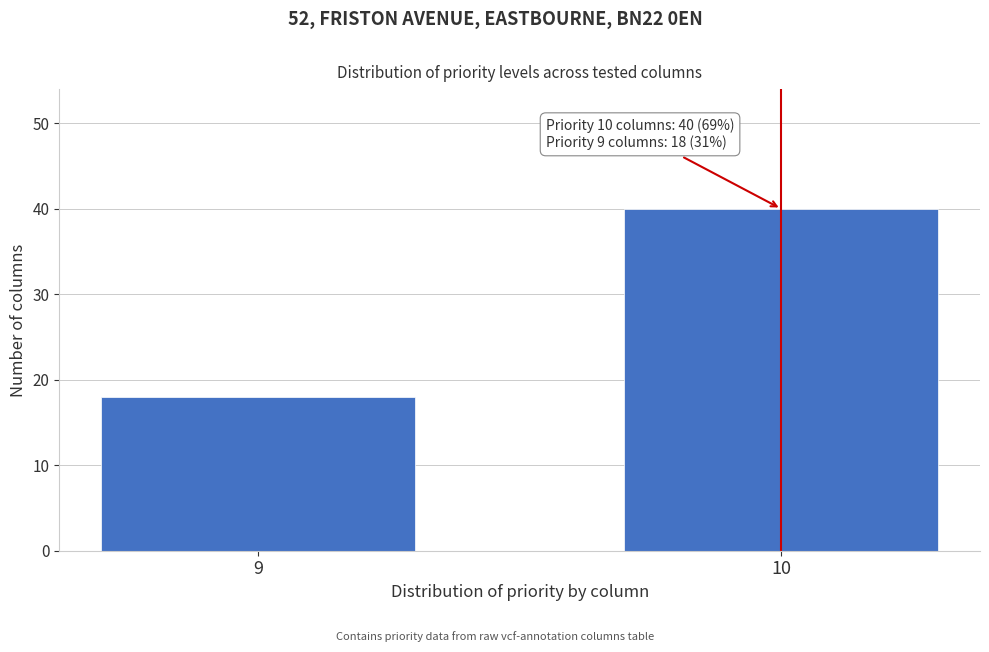

Reading right to left, what are all the values shown in this chart?

10=40	9=18